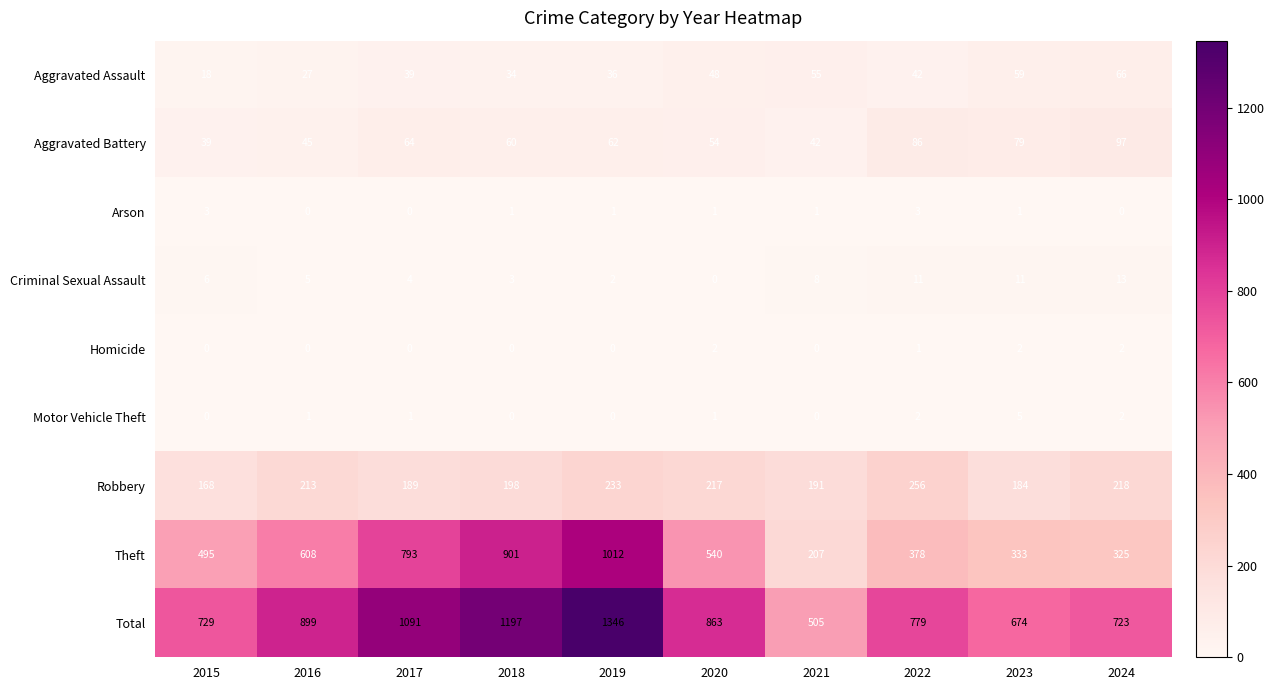

Rank the series at 2023 from lowest to highest value.

Arson, Homicide, Motor Vehicle Theft, Criminal Sexual Assault, Aggravated Assault, Aggravated Battery, Robbery, Theft, Total